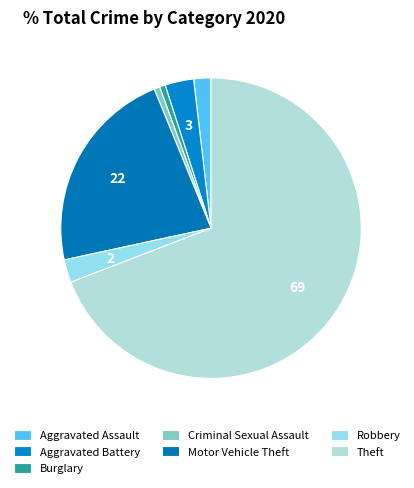

Is it true that Motor Vehicle Theft is 29% of the pie?

False